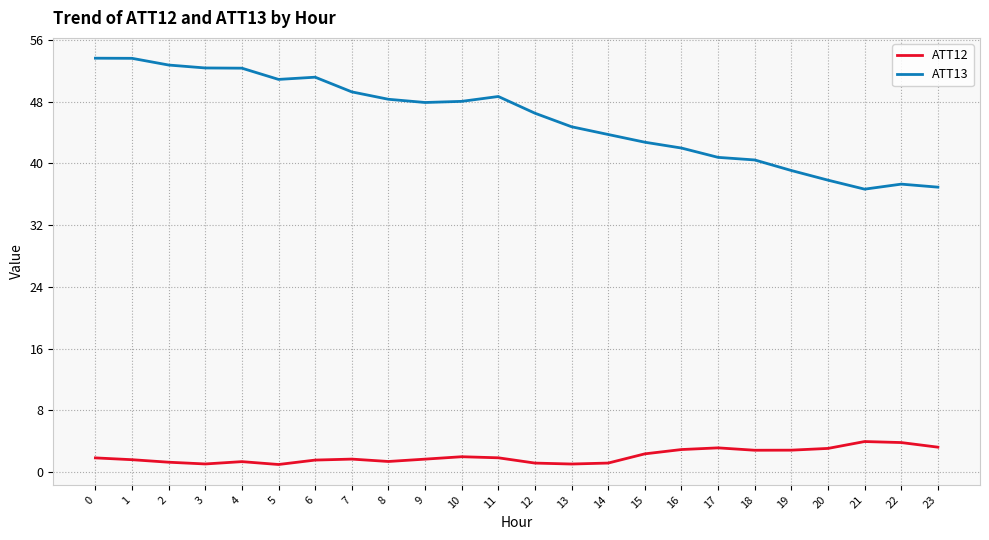

Which series has the largest total across all categories?

ATT13